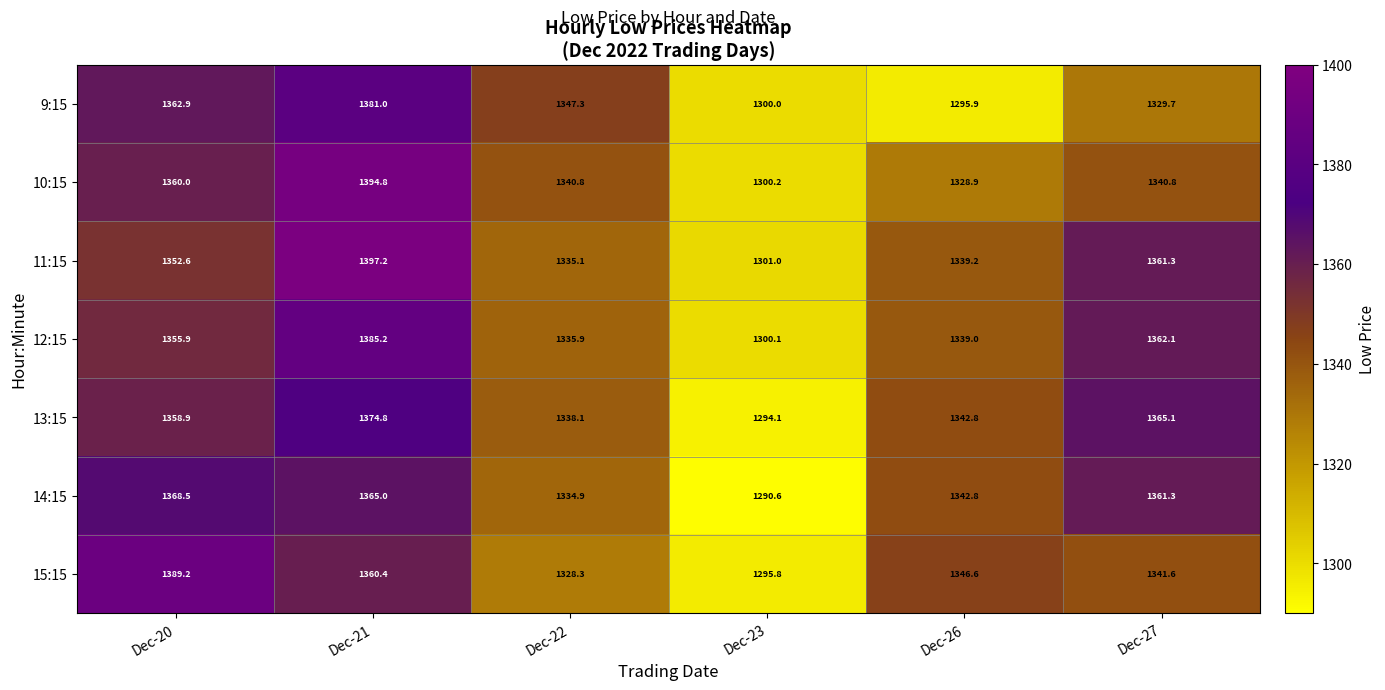

True or false: 11:15 has a value of 500.8 at Dec-26.

False